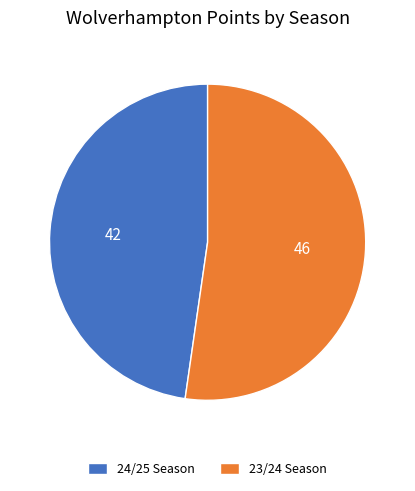

Rank the categories by value from highest to lowest.

23/24, 24/25